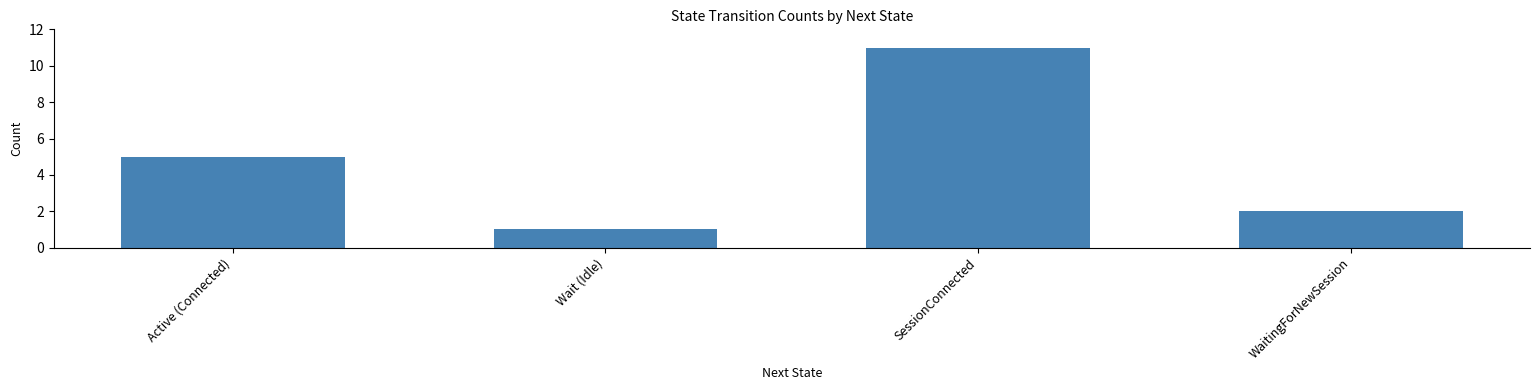

Is it true that the value at SessionConnected is 7?

False